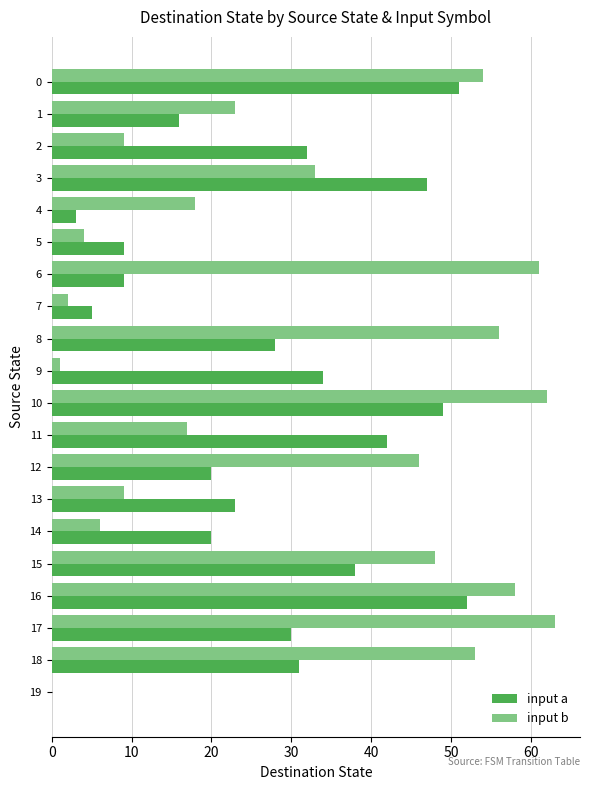

The input b series shows 15 at 2. True or false?

False